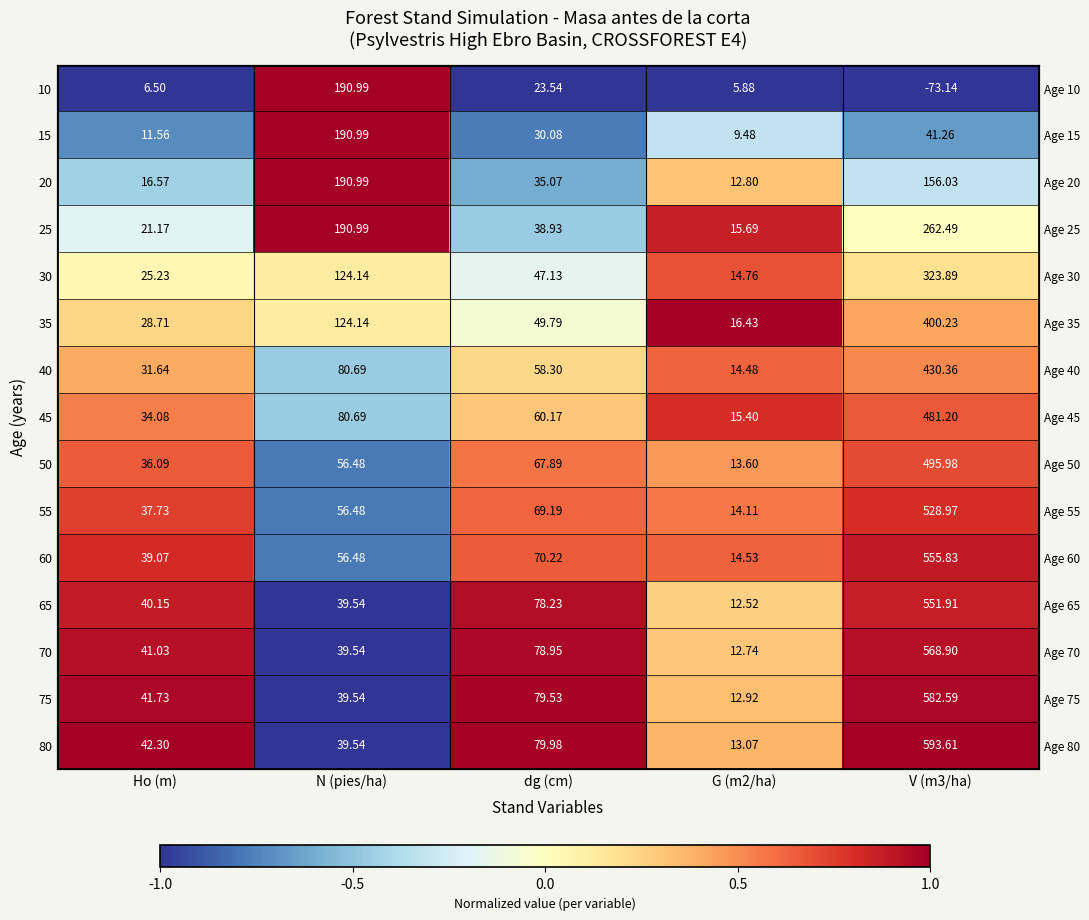

Rank the series at dg (cm) from lowest to highest value.

10, 15, 20, 25, 30, 35, 40, 45, 50, 55, 60, 65, 70, 75, 80